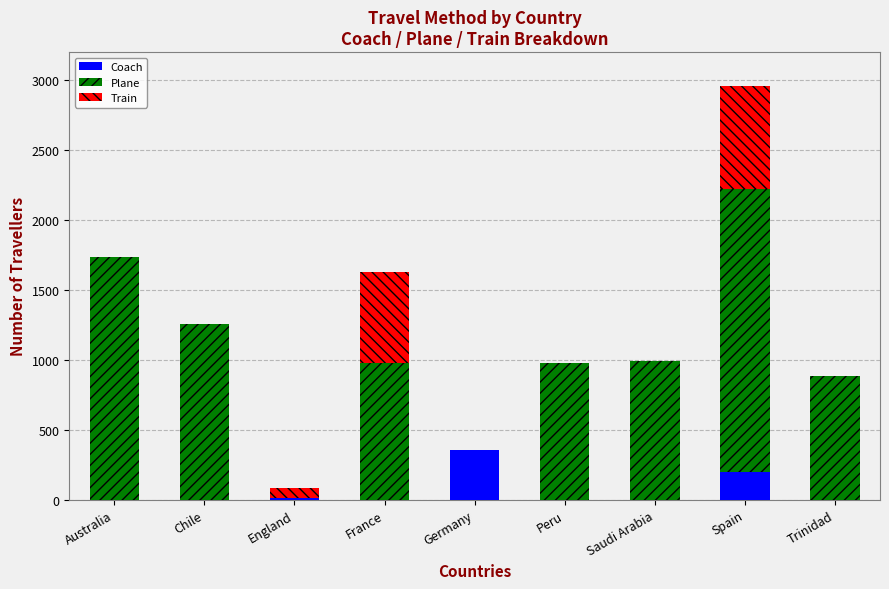

What is the maximum value for Coach?

358